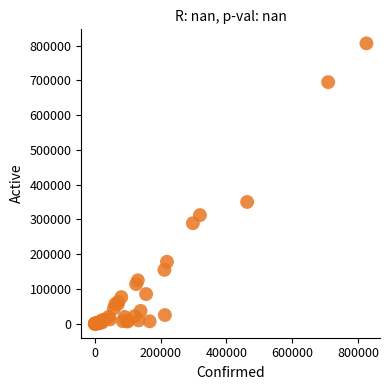

What Y value in the scatter plot is closest to 403116?

350038